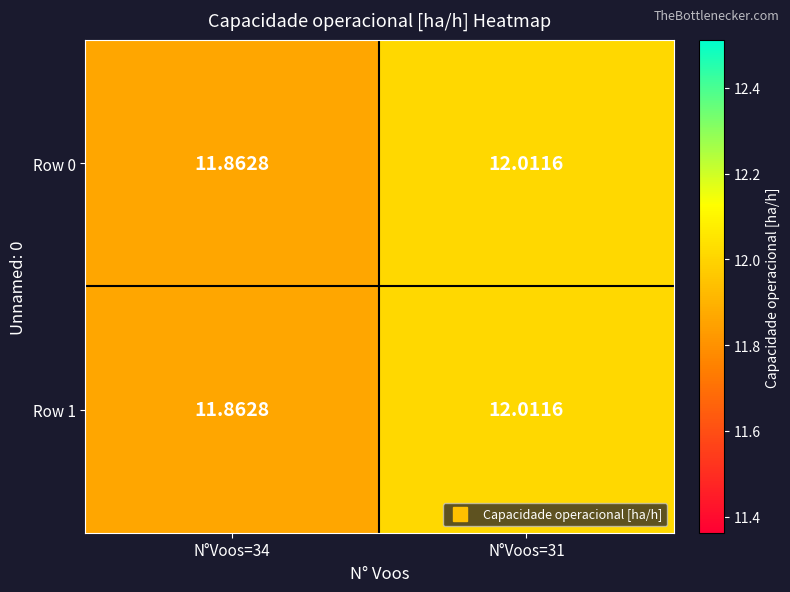

Is the value of Row 1 at N°Voos=34 greater than the value of Row 0 at N°Voos=31?

No